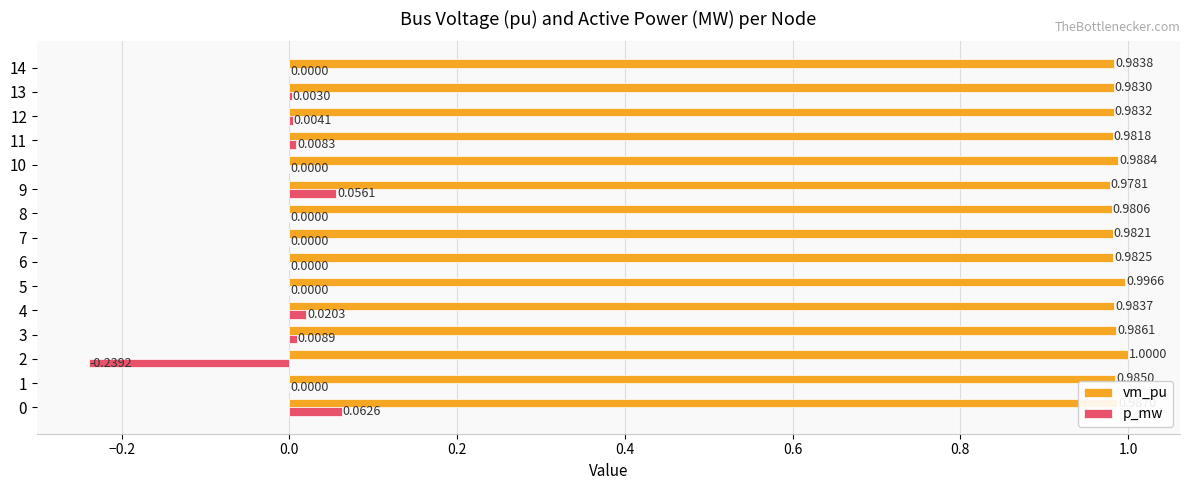

Which series has the largest total across all categories?

vm_pu